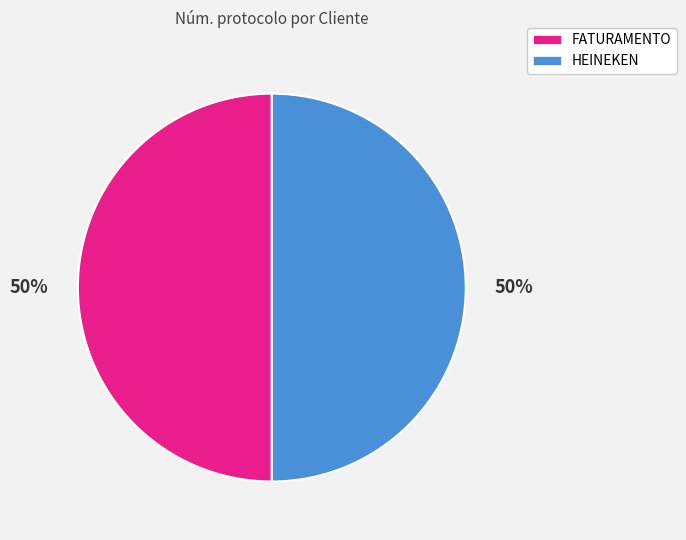

To the nearest percent, what percentage of the pie is FATURAMENTO?

50%